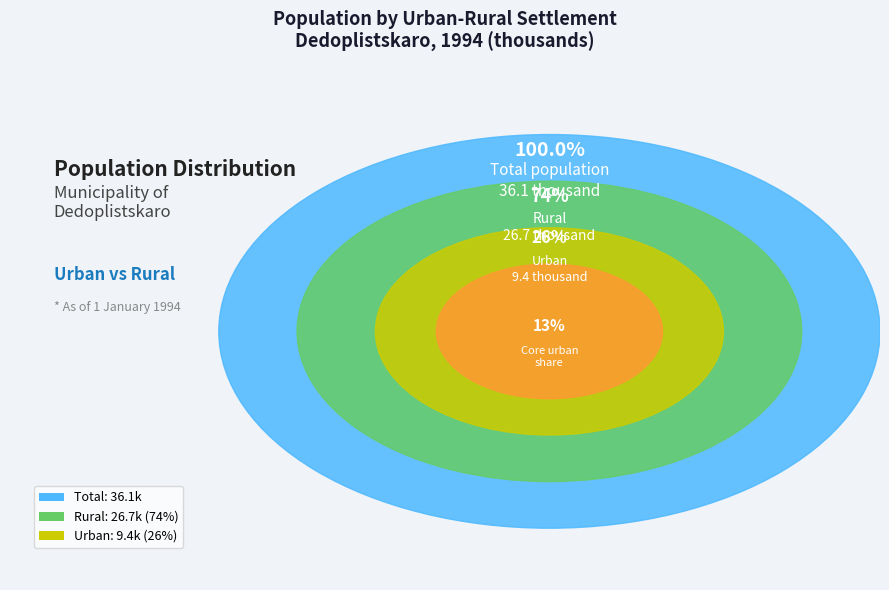

True or false: Urban accounts for 38% of the total.

False